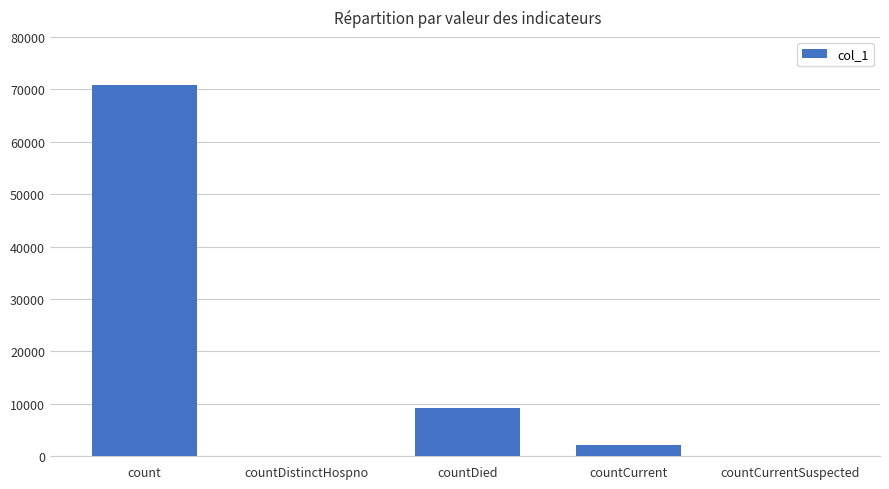

The value at countDied is 9301. True or false?

True